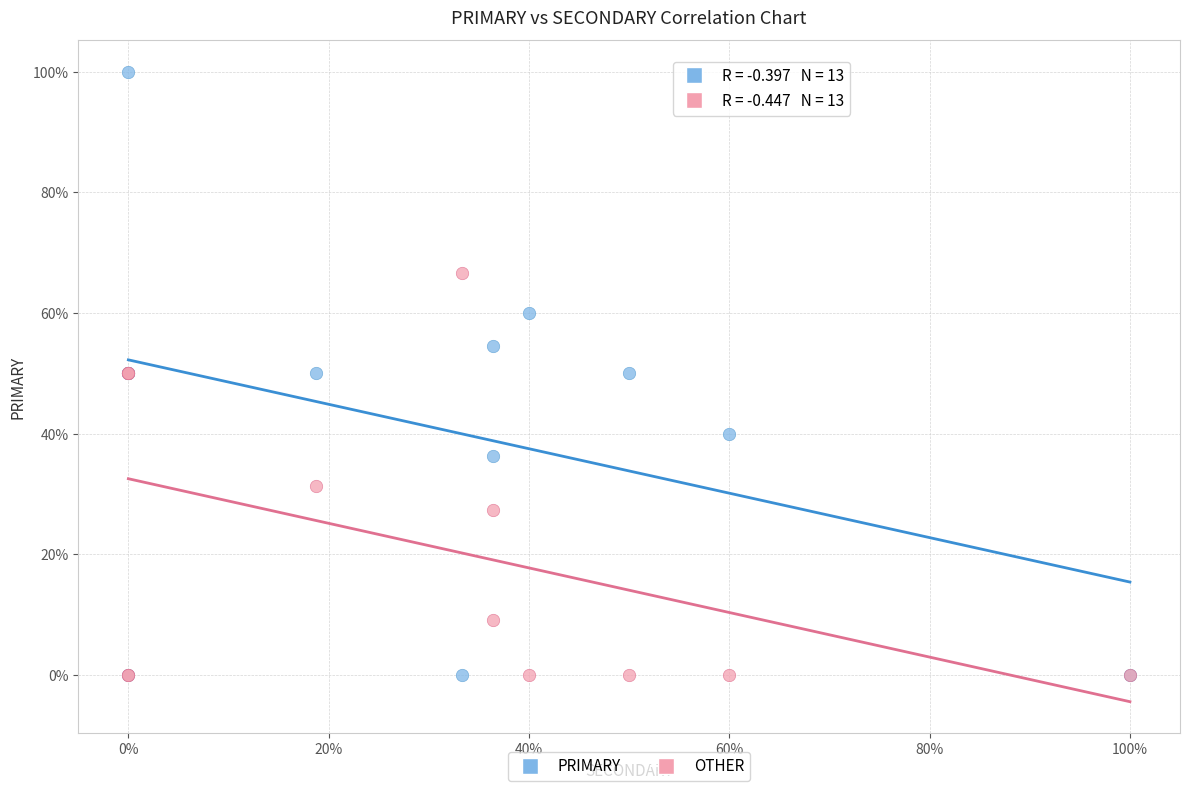

Which series has the largest Y range (max minus min)?

PRIMARY